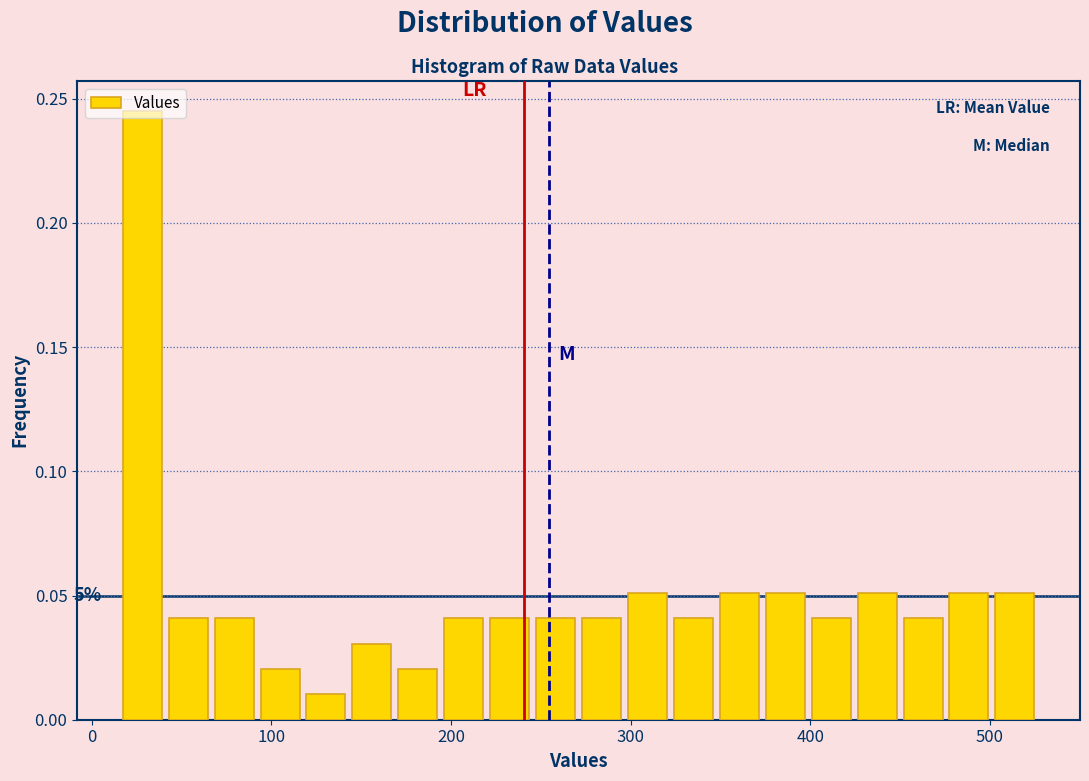

Around what value on the x-axis is the tallest bar? Give the approximate position of its centre, as read against the axis.

30